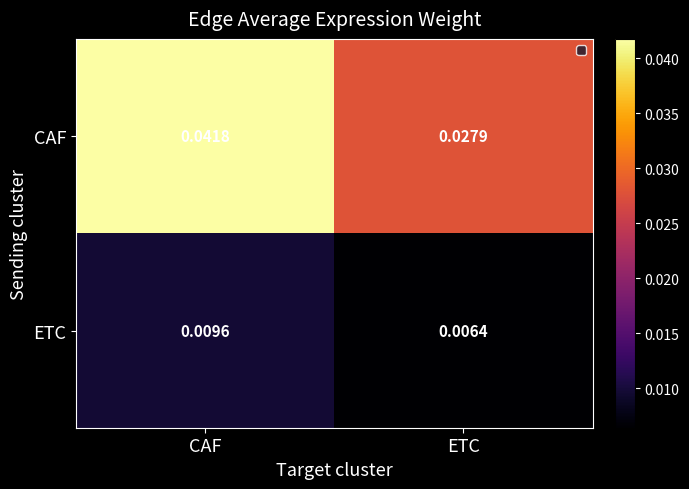

At which category is the sum across all series the highest?

CAF